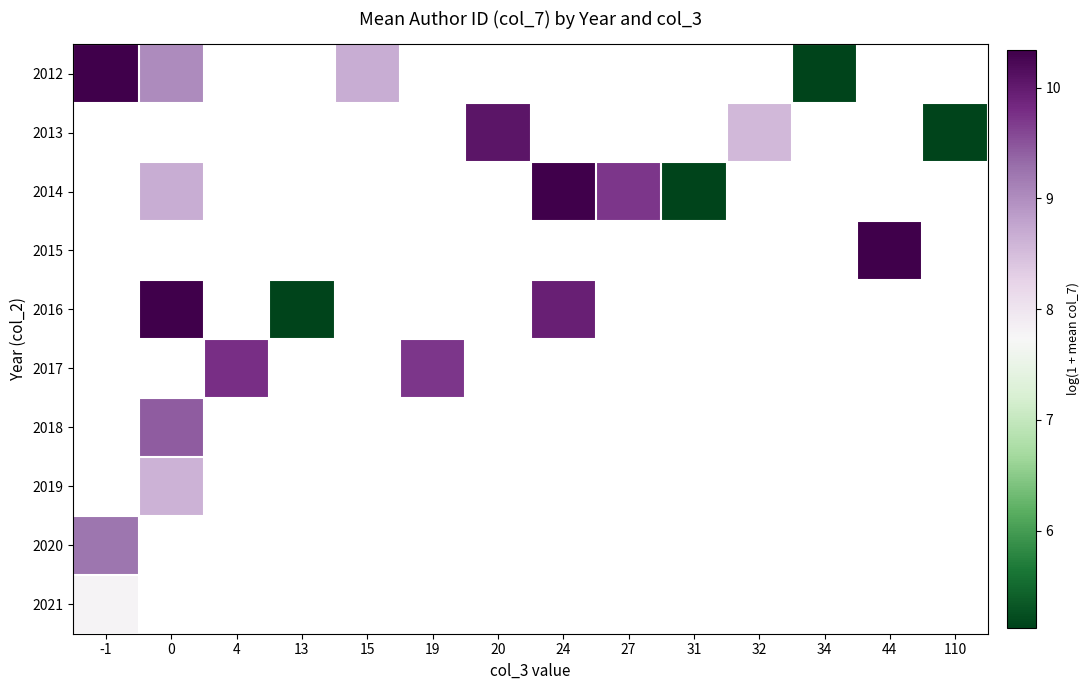

At how many categories does at least one series exceed 7?

10